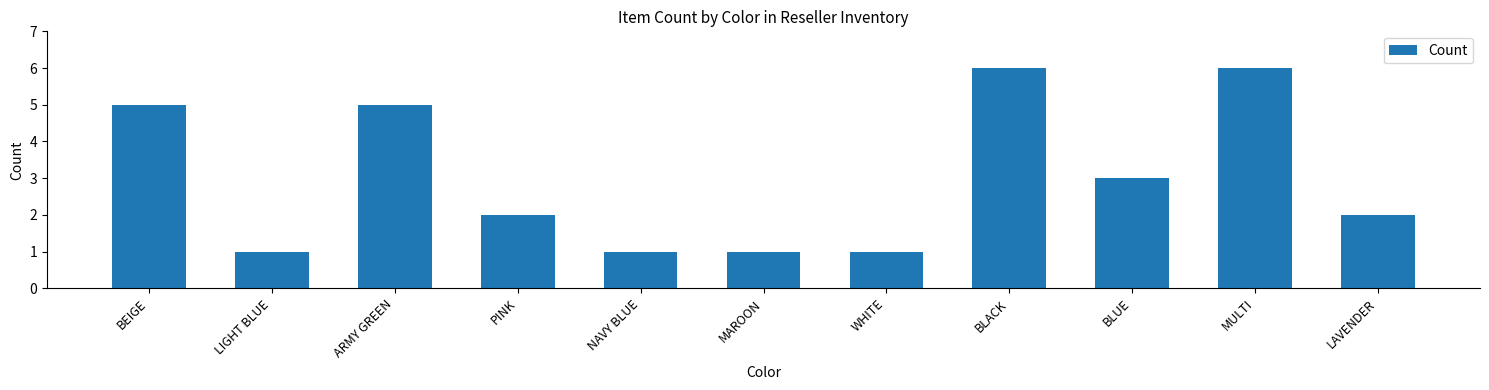

What is the label of the 4th bar from the right?

BLACK